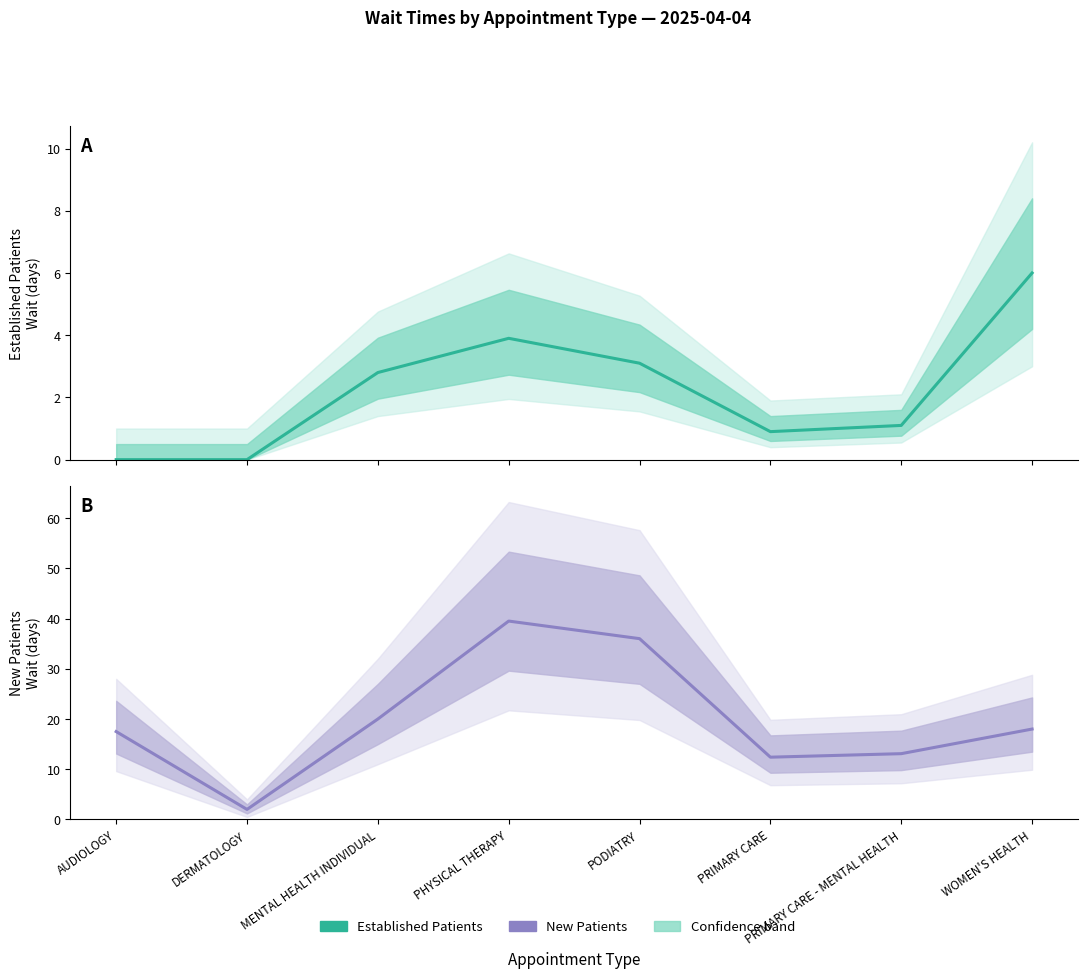

The Established Patients series shows 1.5 at PRIMARY CARE. True or false?

False